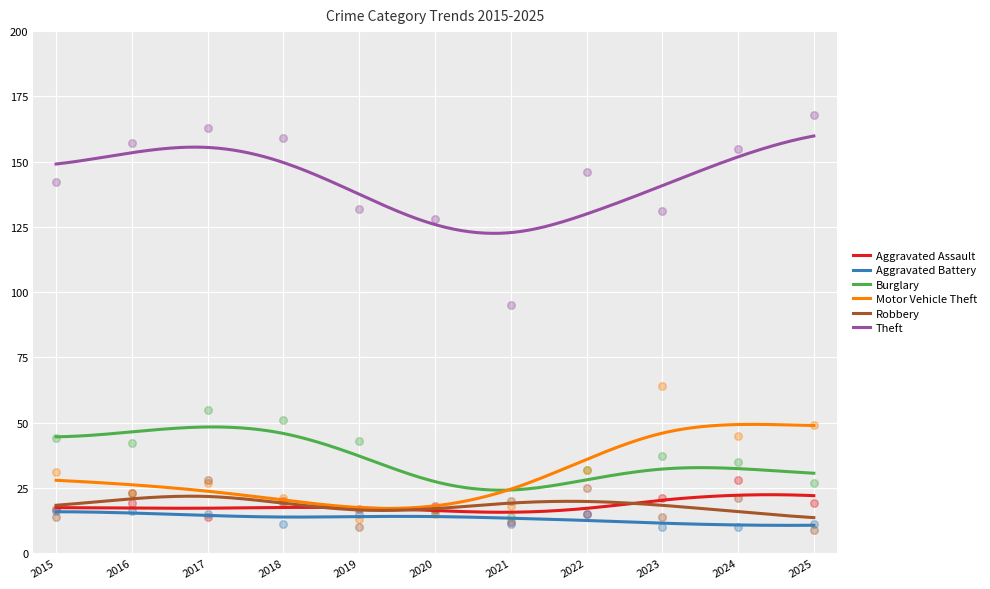

Which series reaches the maximum Y coordinate?

Theft